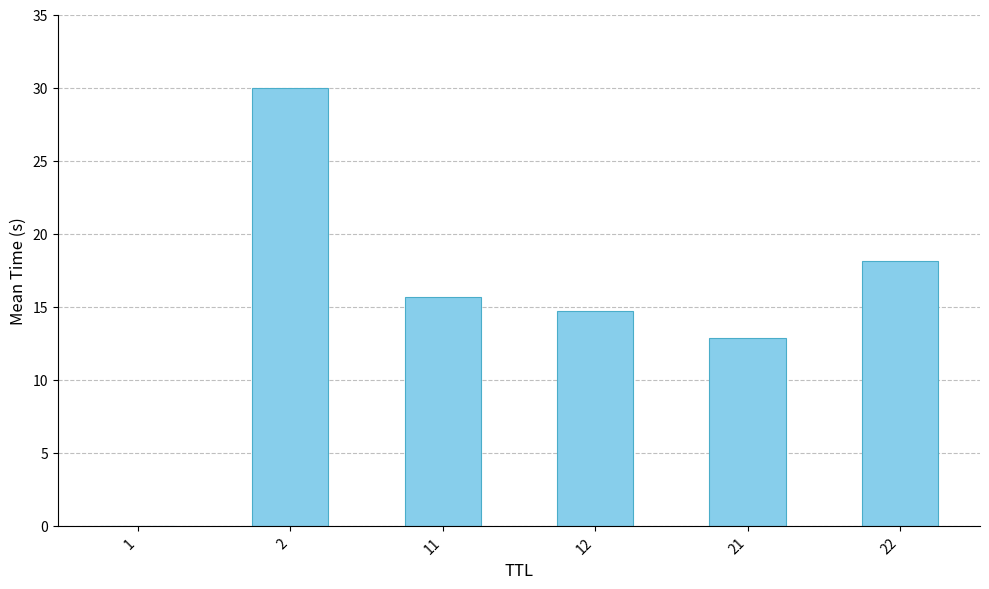

Approximately how many times larger is the value at 21 compared to 11?

0.8